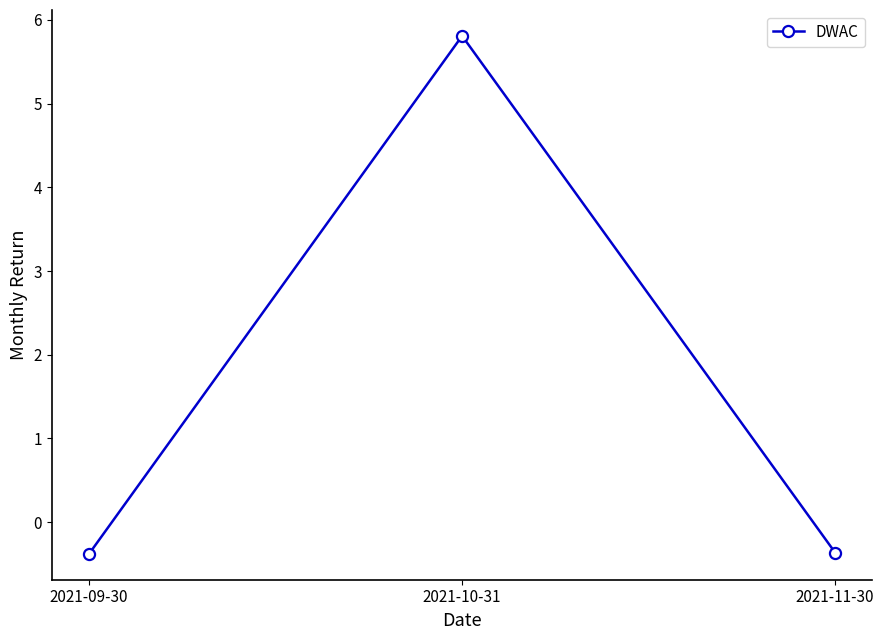

At which category does the chart reach its peak across all series?

2021-10-31